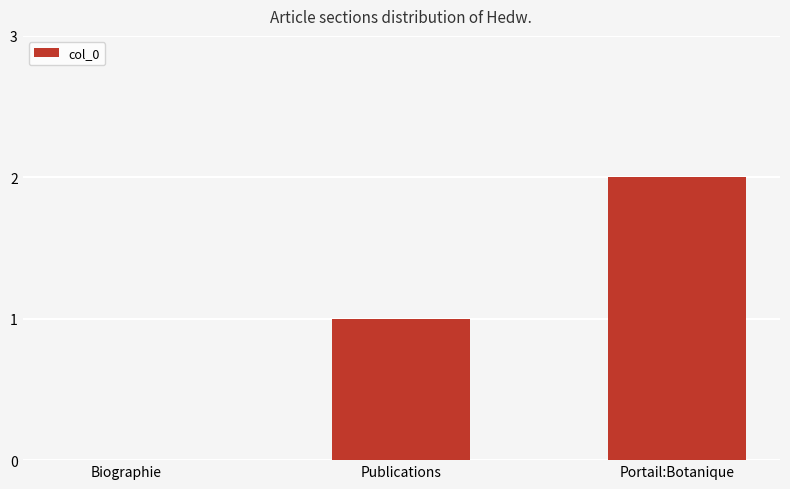

The chart shows a value of 1 at Publications. True or false?

True